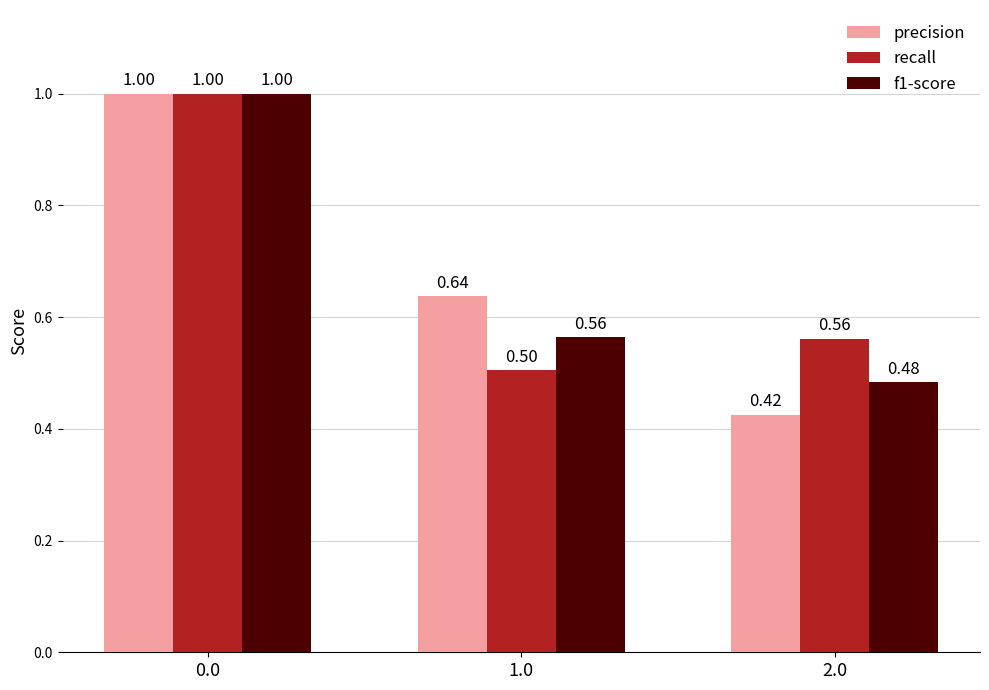

What is the spread (max minus min) of values at 2.0?

0.1